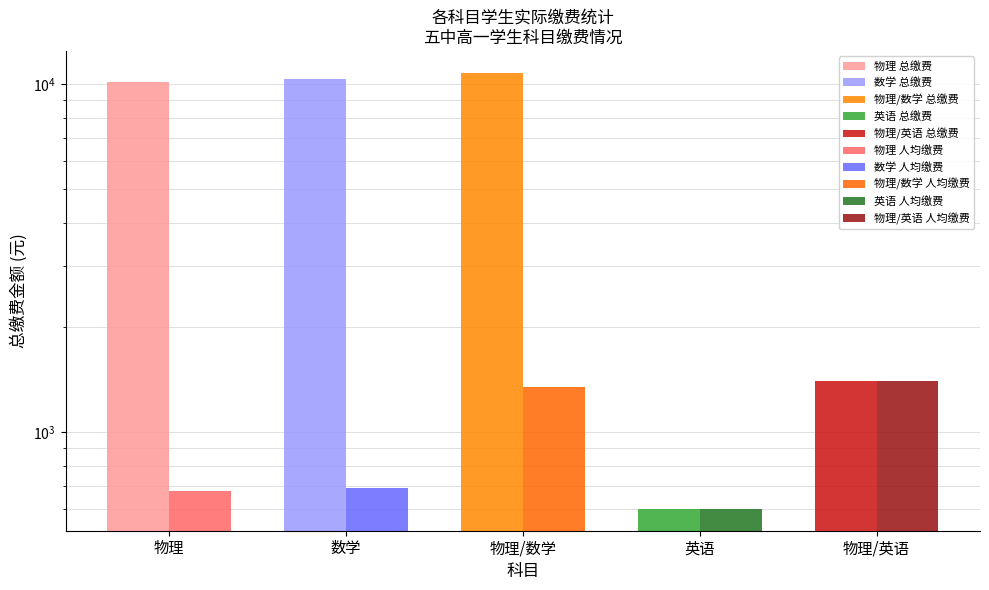

Which series has the widest spread of values?

总缴费 (元)